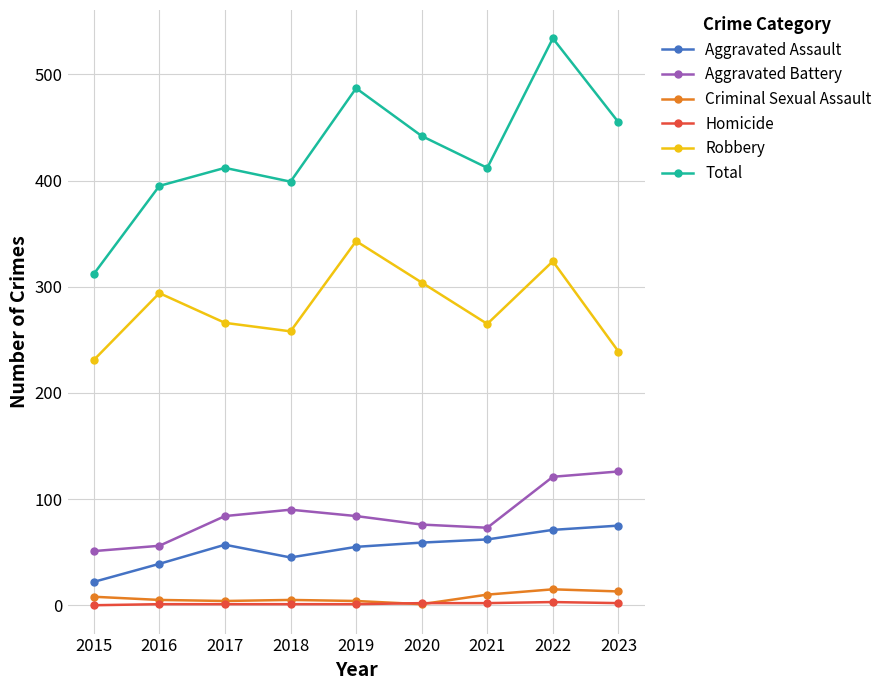

What is the greatest value displayed?

534